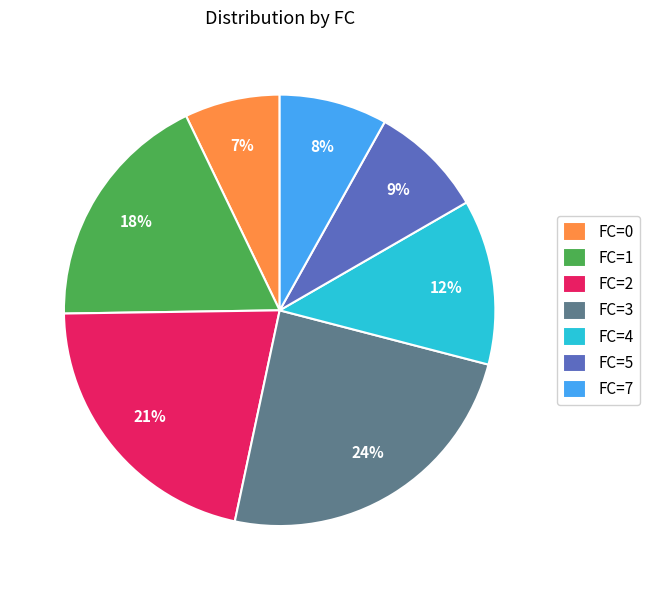

Is there any slice that represents more than half of the pie?

No